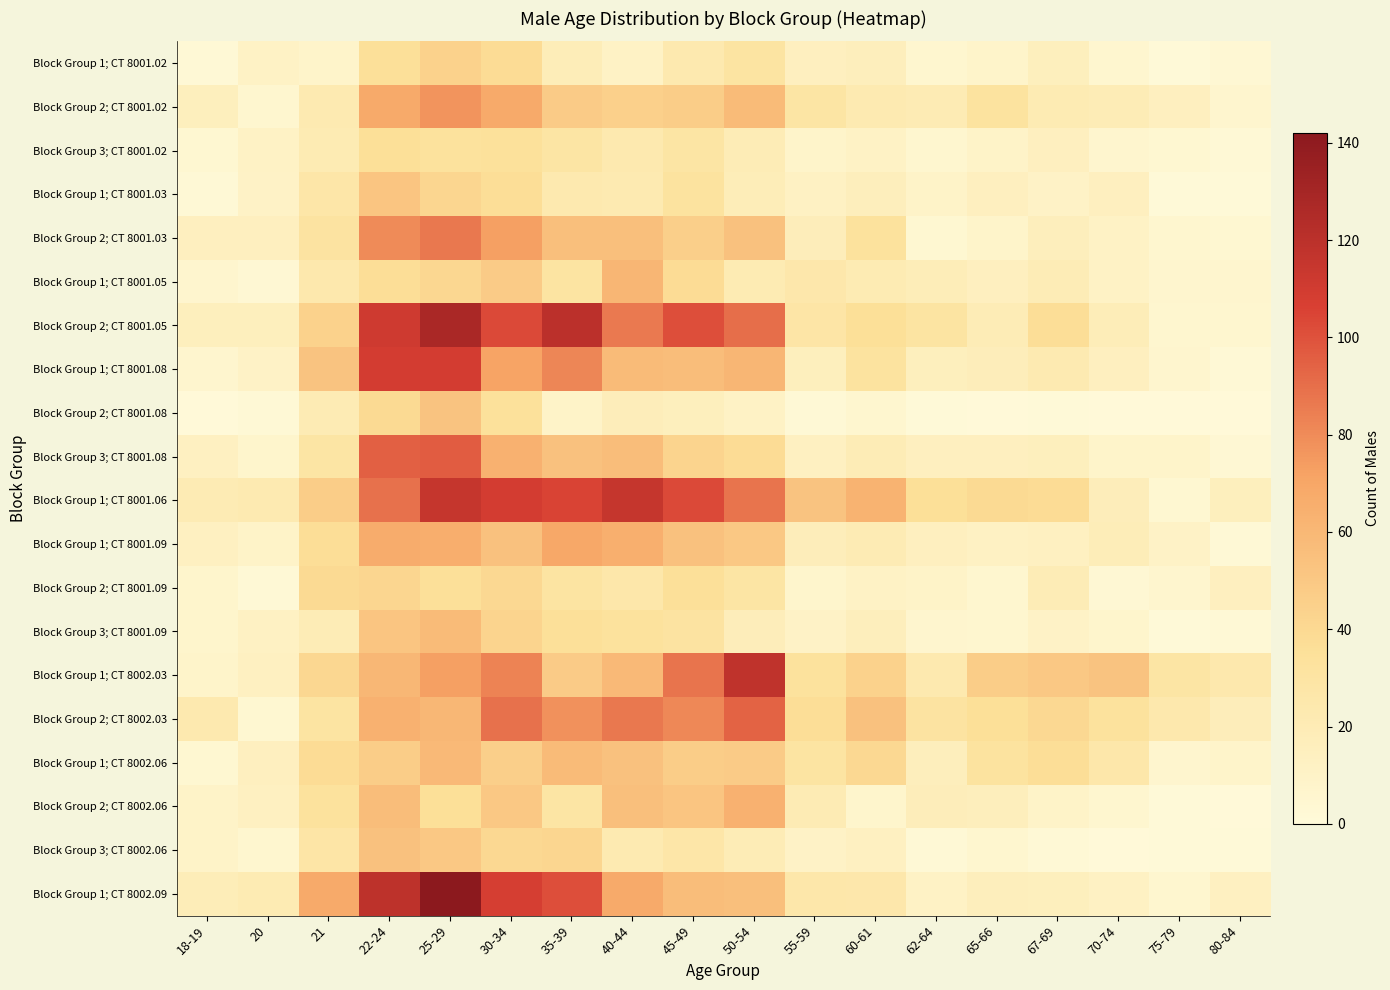

Between 45-49 and 62-64, which is larger?

45-49